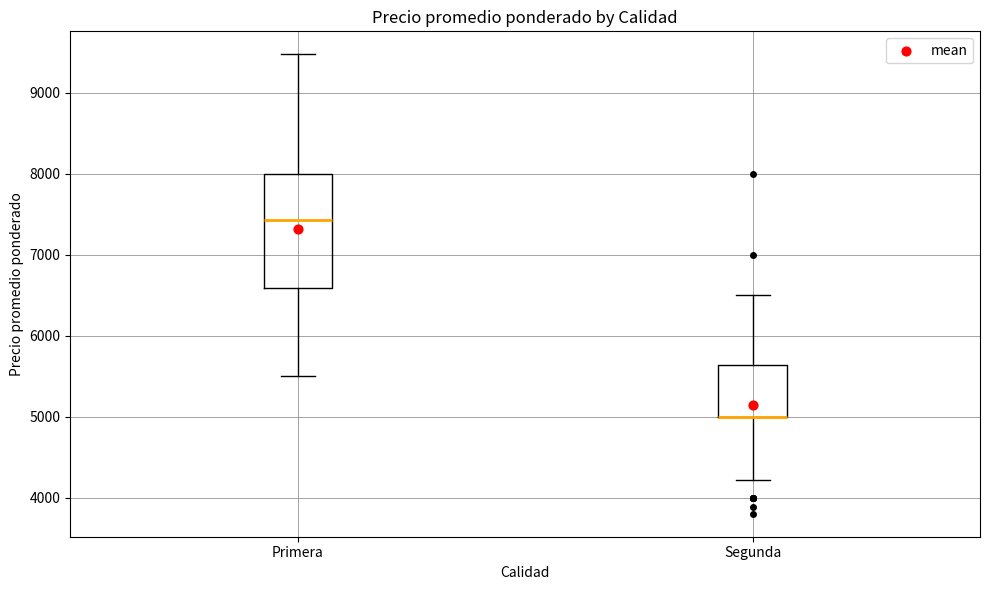

Where is the upper edge of the box for Primera on the y-axis? The values are not printed on the chart, so give them approximately, as read against the axis.

8000